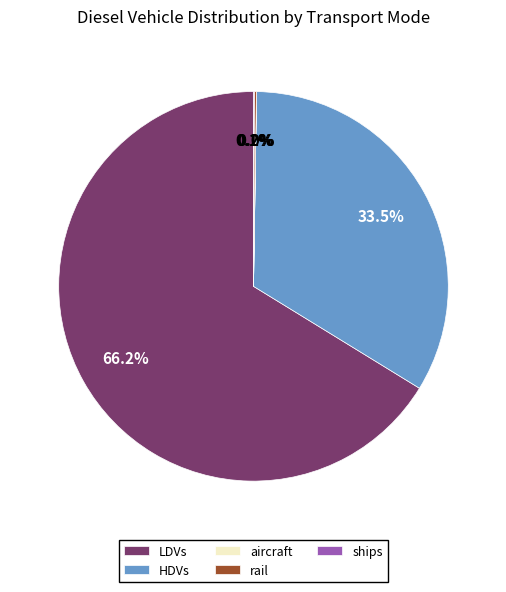

Which category has the biggest portion of the pie?

LDVs